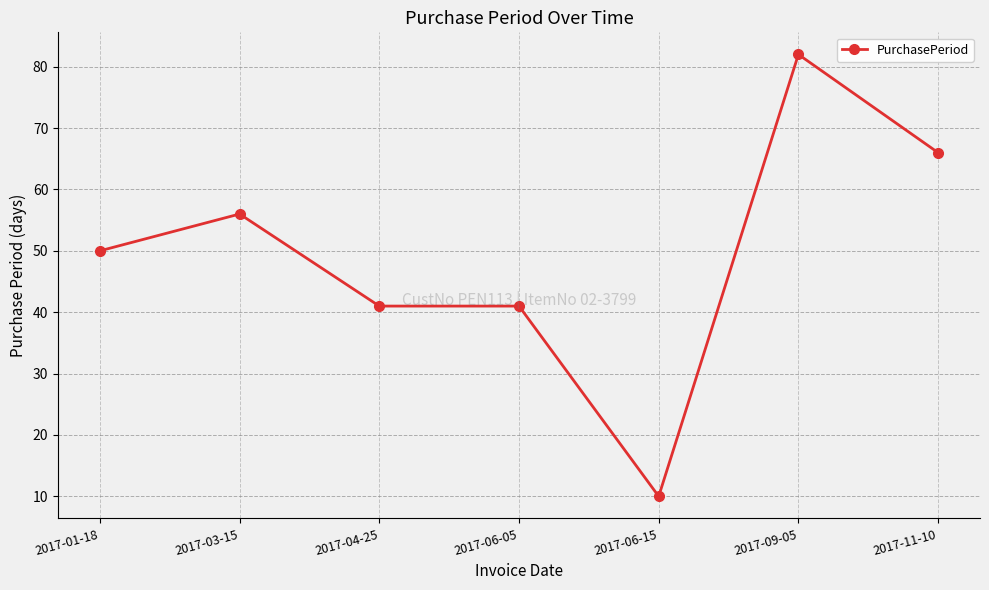

What is the difference between the second highest and second lowest values?

25